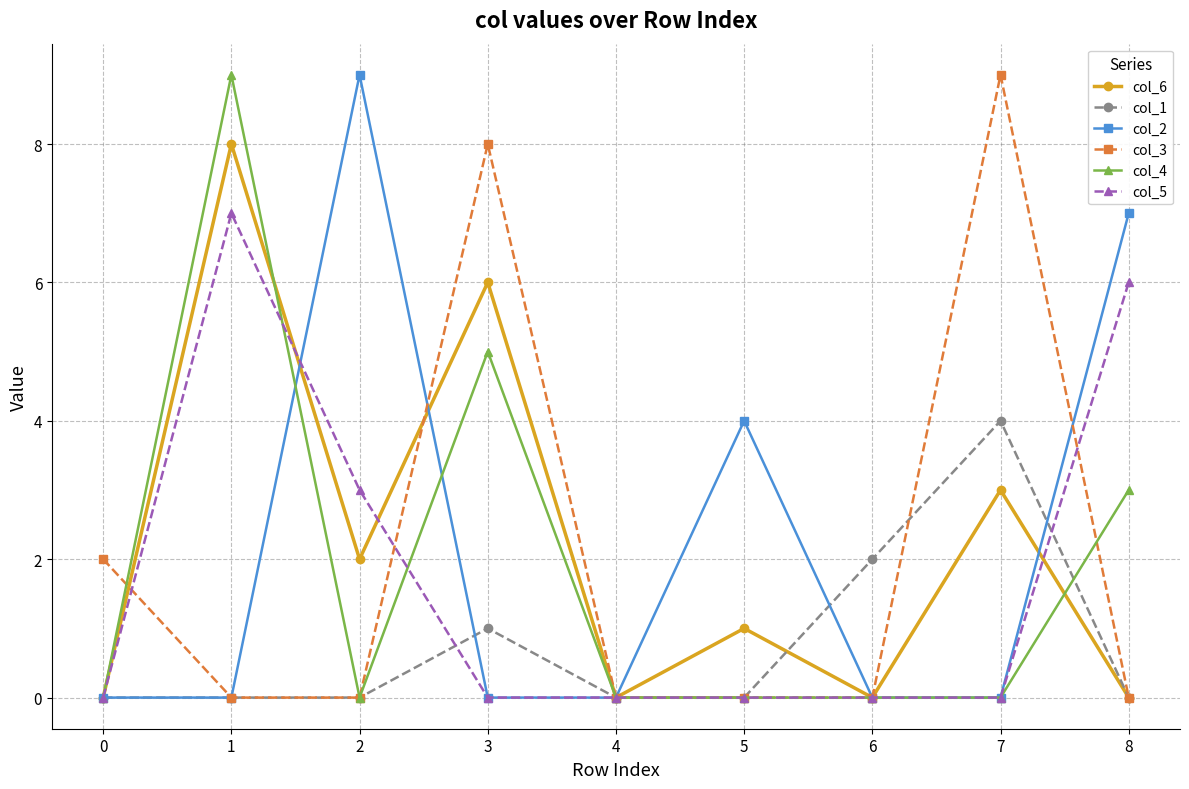

What is the value of the col_5 point at the 9th from the left?

6